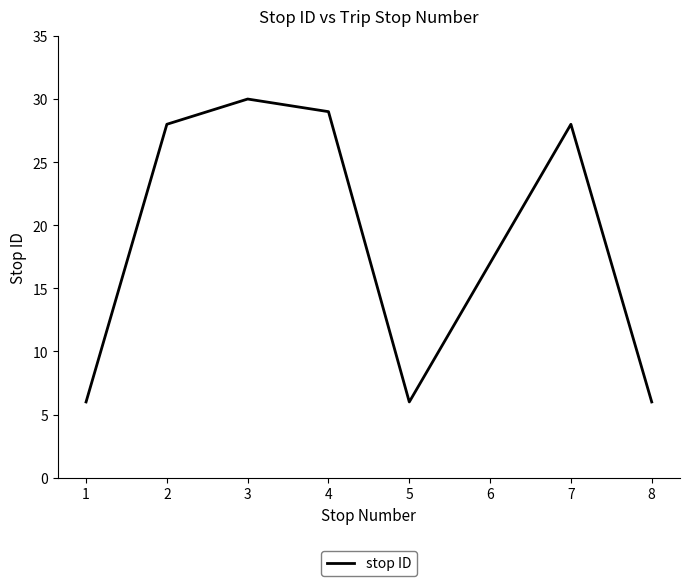

What is the difference between the maximum and minimum values?

24